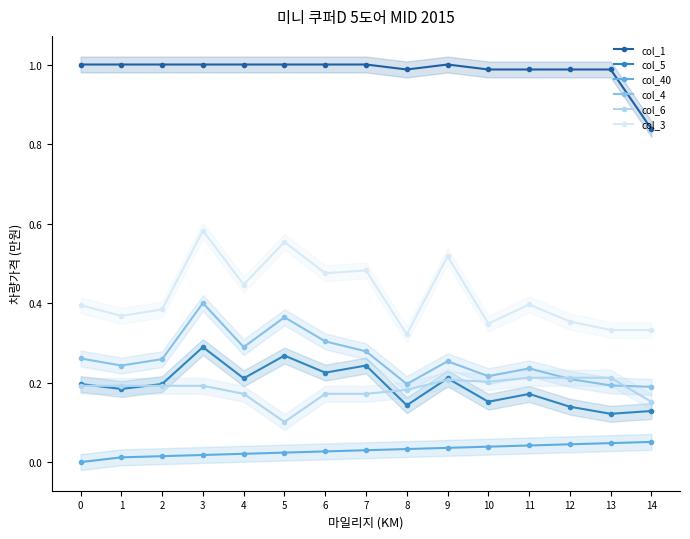

Is it true that col_4 equals 0.2 at 13?

True